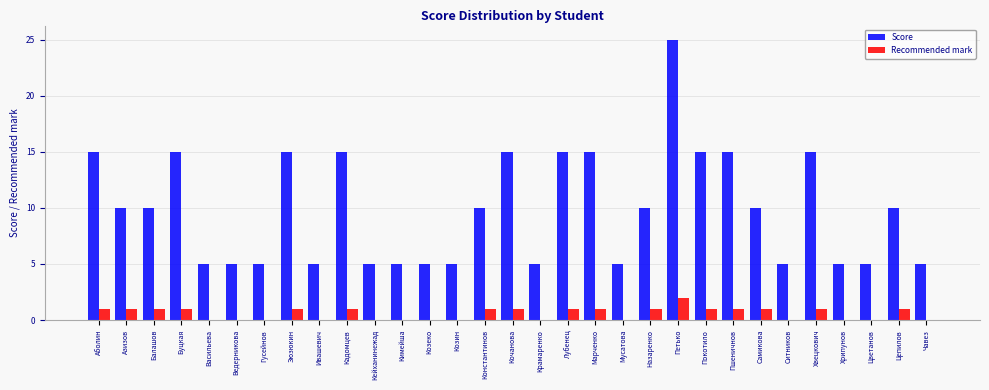

What is the sum of all Recommended mark values?

18